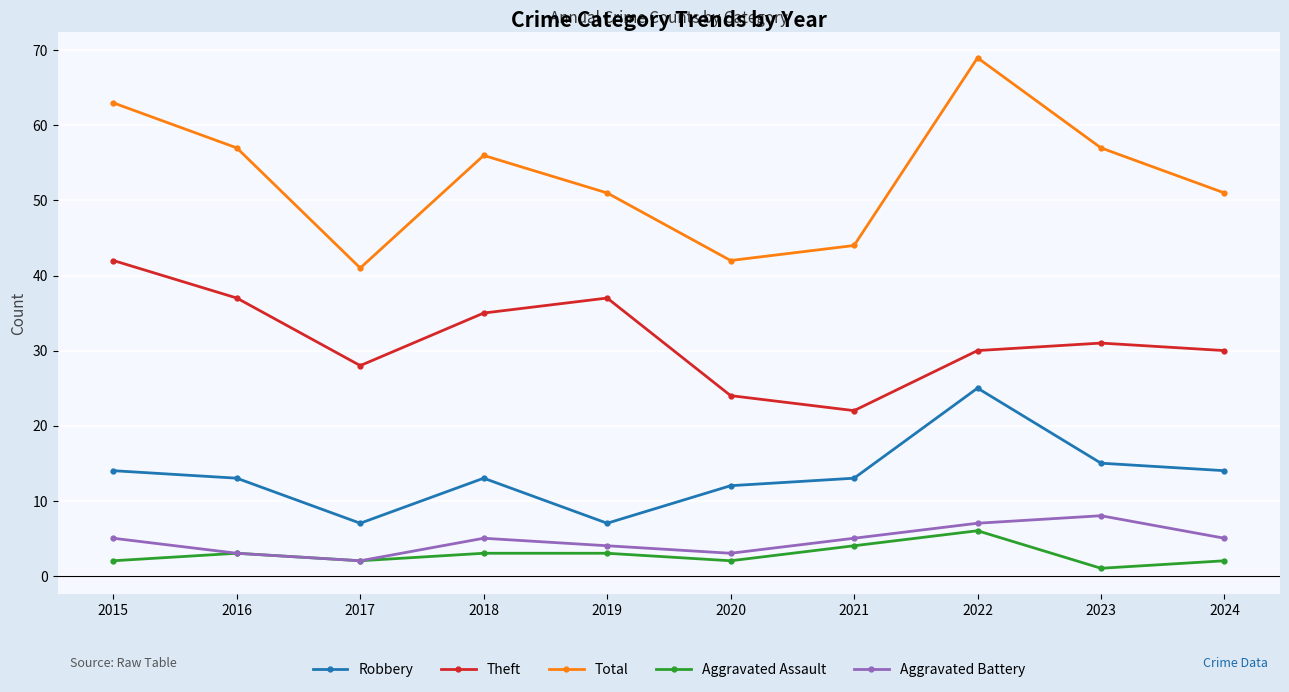

The Robbery series shows 18 at 2020. True or false?

False